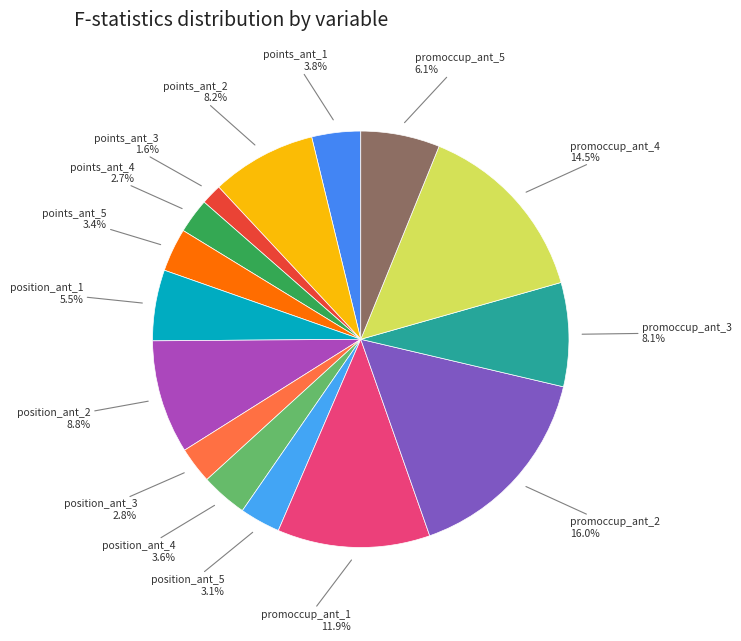

How many slices are in this pie chart?

15